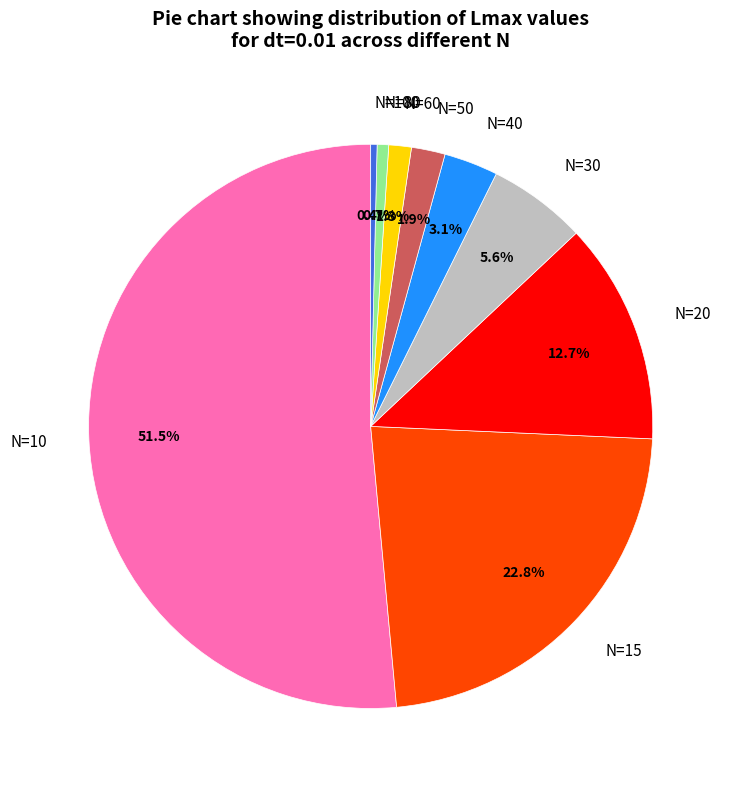

To the nearest percent, what is the combined percentage of N=40 and N=30?

9%